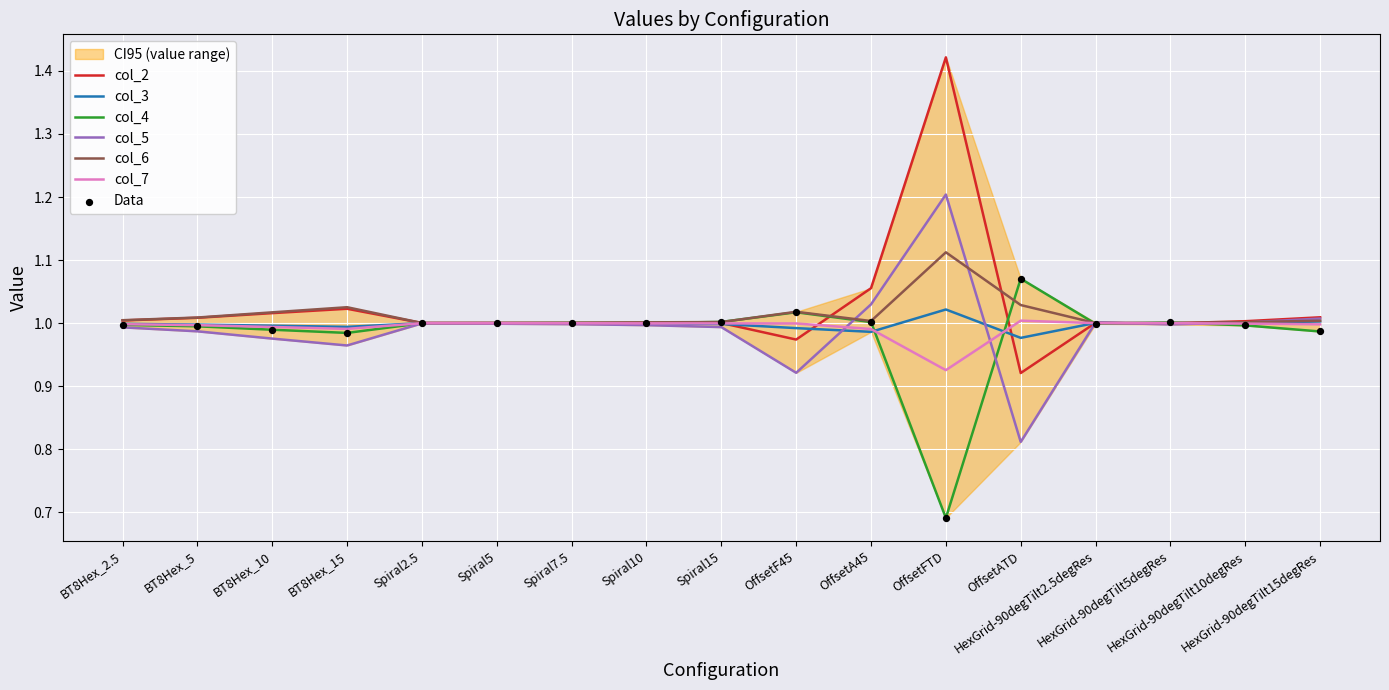

Which series contains the lowest Y value?

col_4